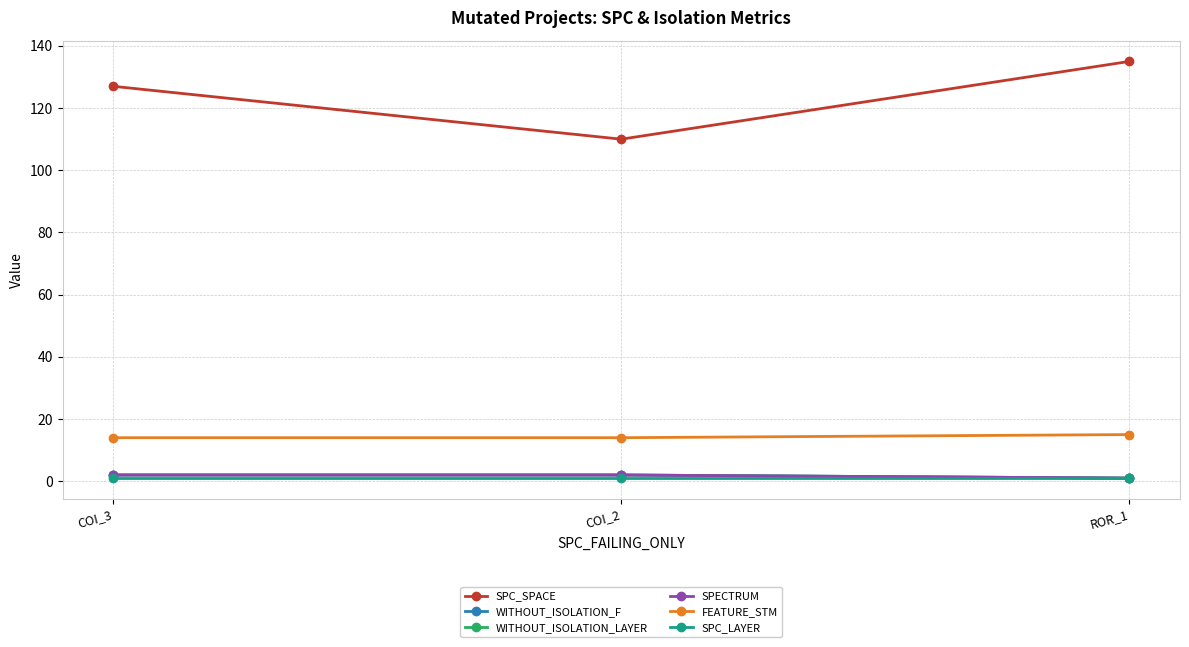

Reading left to right, transcribe all the data shown in this chart.

SPC_SPACE: COI_3=127	COI_2=110	ROR_1=135
WITHOUT_ISOLATION_F: COI_3=2	COI_2=2	ROR_1=1
WITHOUT_ISOLATION_LAYER: COI_3=2	COI_2=2	ROR_1=1
SPECTRUM: COI_3=2	COI_2=2	ROR_1=1
FEATURE_STM: COI_3=14	COI_2=14	ROR_1=15
SPC_LAYER: COI_3=1	COI_2=1	ROR_1=1